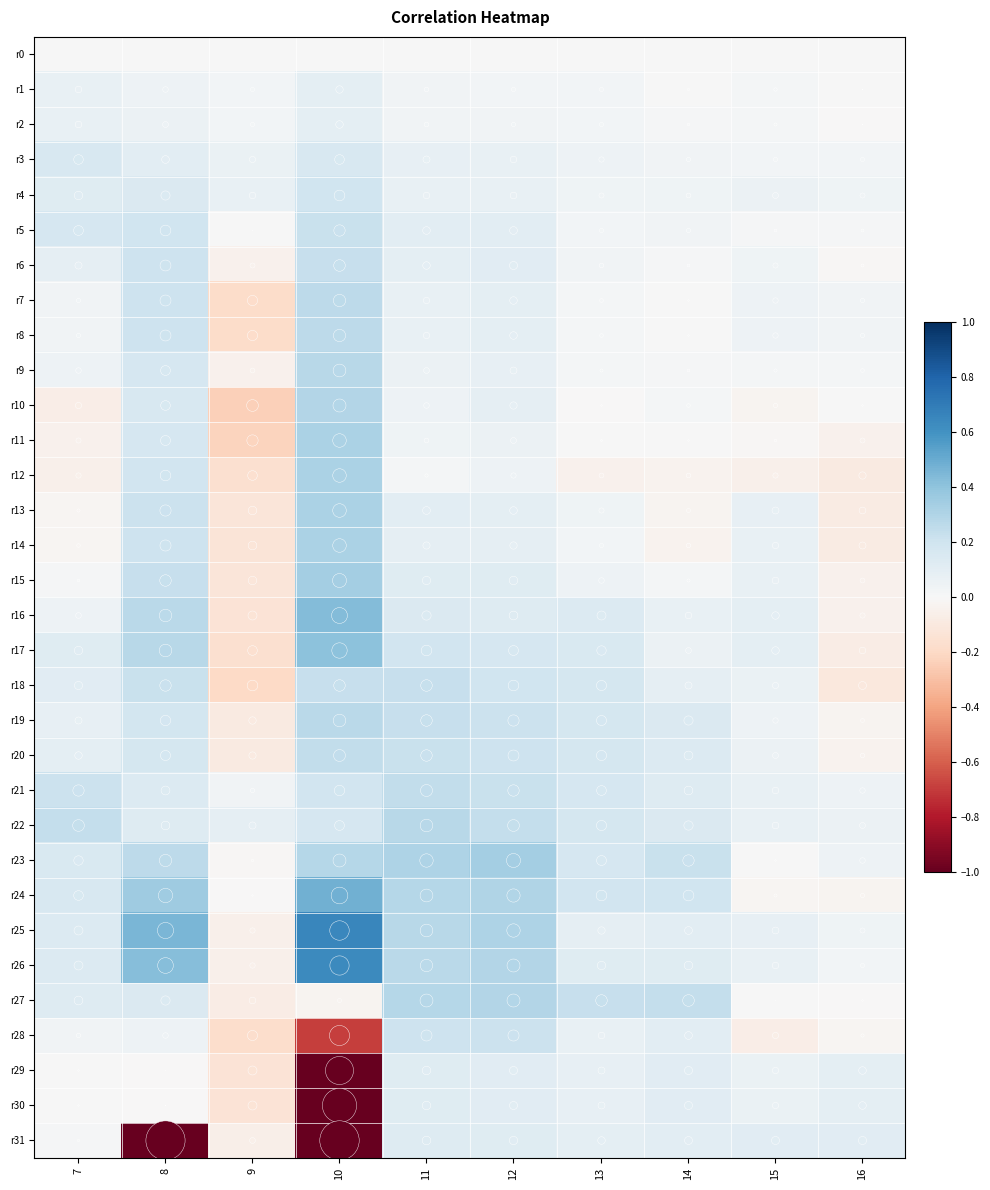

Reading left to right, extract all data points from this chart.

r0: 7=0.0	8=0.0	9=0.0	10=0.0	11=0.0	12=0.0	13=0.0	14=0.0	15=0.0	16=0.0
r1: 7=0.1	8=0.1	9=0.0	10=0.1	11=0.0	12=0.0	13=0.0	14=0.0	15=0.0	16=0.0
r2: 7=0.1	8=0.1	9=0.0	10=0.1	11=0.0	12=0.0	13=0.0	14=0.0	15=0.0	16=-0.0
r3: 7=0.2	8=0.1	9=0.1	10=0.2	11=0.1	12=0.1	13=0.0	14=0.0	15=0.0	16=0.0
r4: 7=0.1	8=0.1	9=0.1	10=0.2	11=0.1	12=0.1	13=0.0	14=0.0	15=0.1	16=0.0
r5: 7=0.2	8=0.2	9=0.0	10=0.2	11=0.1	12=0.1	13=0.0	14=0.0	15=0.0	16=0.0
r6: 7=0.1	8=0.2	9=-0.0	10=0.2	11=0.1	12=0.1	13=0.0	14=0.0	15=0.0	16=-0.0
r7: 7=0.0	8=0.2	9=-0.2	10=0.3	11=0.1	12=0.1	13=0.0	14=0.0	15=0.0	16=0.0
r8: 7=0.0	8=0.2	9=-0.2	10=0.3	11=0.1	12=0.1	13=0.0	14=0.0	15=0.0	16=0.0
r9: 7=0.1	8=0.2	9=-0.0	10=0.3	11=0.1	12=0.1	13=0.0	14=0.0	15=0.0	16=0.0
r10: 7=-0.1	8=0.2	9=-0.2	10=0.3	11=0.1	12=0.1	13=-0.0	14=0.0	15=-0.0	16=0.0
r11: 7=-0.0	8=0.2	9=-0.2	10=0.3	11=0.0	12=0.1	13=0.0	14=0.0	15=-0.0	16=-0.0
r12: 7=-0.0	8=0.2	9=-0.2	10=0.3	11=0.0	12=0.0	13=-0.0	14=-0.0	15=-0.0	16=-0.1
r13: 7=-0.0	8=0.2	9=-0.1	10=0.3	11=0.1	12=0.1	13=0.0	14=-0.0	15=0.1	16=-0.1
r14: 7=-0.0	8=0.2	9=-0.1	10=0.3	11=0.1	12=0.1	13=0.0	14=-0.0	15=0.1	16=-0.1
r15: 7=0.0	8=0.2	9=-0.1	10=0.3	11=0.1	12=0.1	13=0.1	14=0.0	15=0.1	16=-0.0
r16: 7=0.1	8=0.3	9=-0.1	10=0.4	11=0.1	12=0.1	13=0.1	14=0.1	15=0.1	16=-0.0
r17: 7=0.1	8=0.3	9=-0.2	10=0.4	11=0.2	12=0.2	13=0.2	14=0.1	15=0.1	16=-0.1
r18: 7=0.1	8=0.2	9=-0.2	10=0.2	11=0.2	12=0.2	13=0.2	14=0.1	15=0.1	16=-0.1
r19: 7=0.1	8=0.2	9=-0.1	10=0.3	11=0.2	12=0.2	13=0.2	14=0.1	15=0.0	16=-0.0
r20: 7=0.1	8=0.2	9=-0.1	10=0.2	11=0.2	12=0.2	13=0.2	14=0.1	15=0.1	16=-0.0
r21: 7=0.2	8=0.1	9=0.0	10=0.2	11=0.2	12=0.2	13=0.2	14=0.1	15=0.1	16=0.1
r22: 7=0.2	8=0.1	9=0.1	10=0.2	11=0.3	12=0.2	13=0.2	14=0.1	15=0.1	16=0.1
r23: 7=0.2	8=0.3	9=-0.0	10=0.3	11=0.3	12=0.3	13=0.2	14=0.2	15=0.0	16=0.1
r24: 7=0.2	8=0.4	9=-0.0	10=0.5	11=0.3	12=0.3	13=0.2	14=0.2	15=-0.0	16=-0.0
r25: 7=0.1	8=0.5	9=-0.0	10=0.7	11=0.3	12=0.3	13=0.1	14=0.1	15=0.1	16=0.0
r26: 7=0.1	8=0.4	9=-0.0	10=0.6	11=0.3	12=0.3	13=0.1	14=0.1	15=0.1	16=0.0
r27: 7=0.1	8=0.1	9=-0.1	10=-0.0	11=0.3	12=0.3	13=0.2	14=0.2	15=0.0	16=-0.0
r28: 7=0.0	8=0.1	9=-0.2	10=-0.7	11=0.2	12=0.2	13=0.1	14=0.1	15=-0.1	16=-0.0
r29: 7=0.0	8=-0.0	9=-0.1	10=-1.4	11=0.1	12=0.1	13=0.1	14=0.1	15=0.1	16=0.1
r30: 7=0.0	8=-0.0	9=-0.1	10=-2.0	11=0.1	12=0.1	13=0.1	14=0.1	15=0.1	16=0.1
r31: 7=0.0	8=-2.7	9=-0.1	10=-2.7	11=0.1	12=0.1	13=0.1	14=0.1	15=0.1	16=0.1